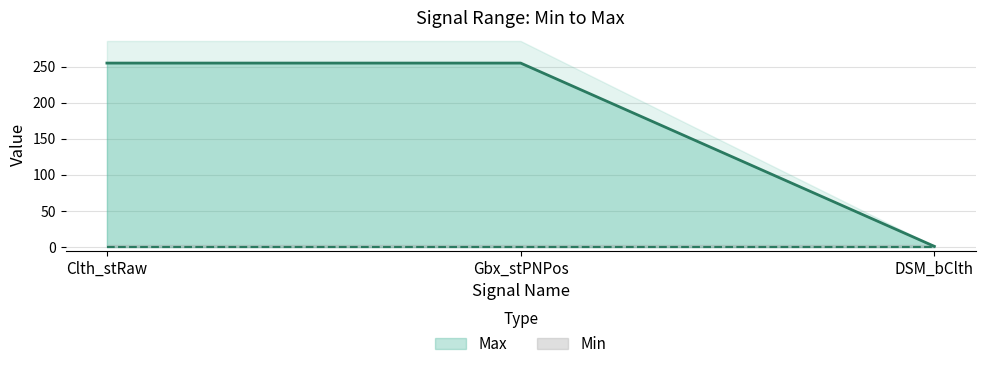

List the labels in order of value, smallest first.

DSM_bClth, Clth_stRaw, Gbx_stPNPos